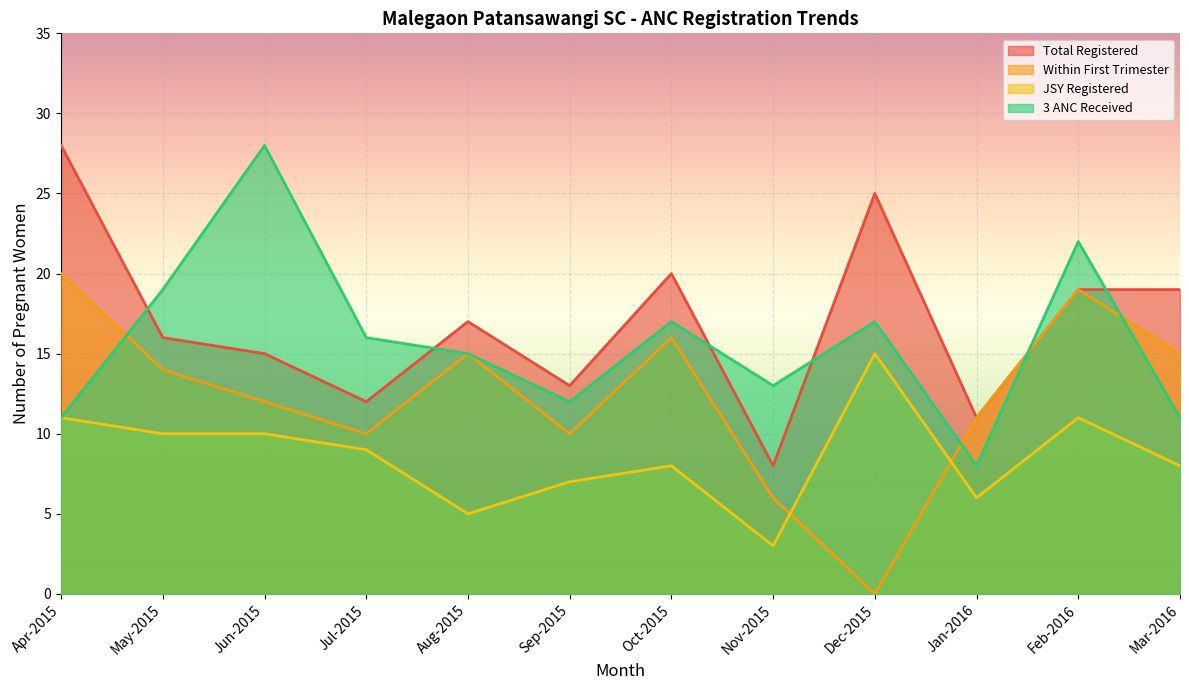

What is the sum of all 3 ANC Received values?

189